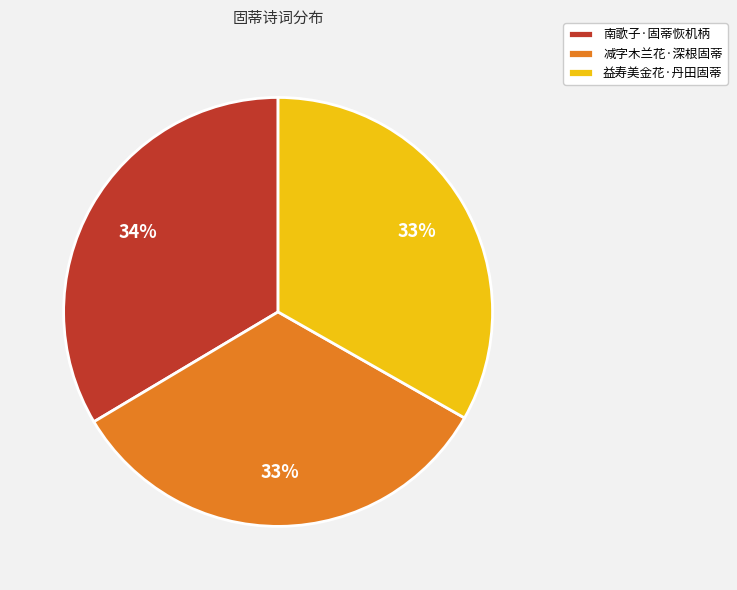

Is the sum of 减字木兰花·深根固蒂 and 益寿美金花·丹田固蒂 greater than half?

Yes